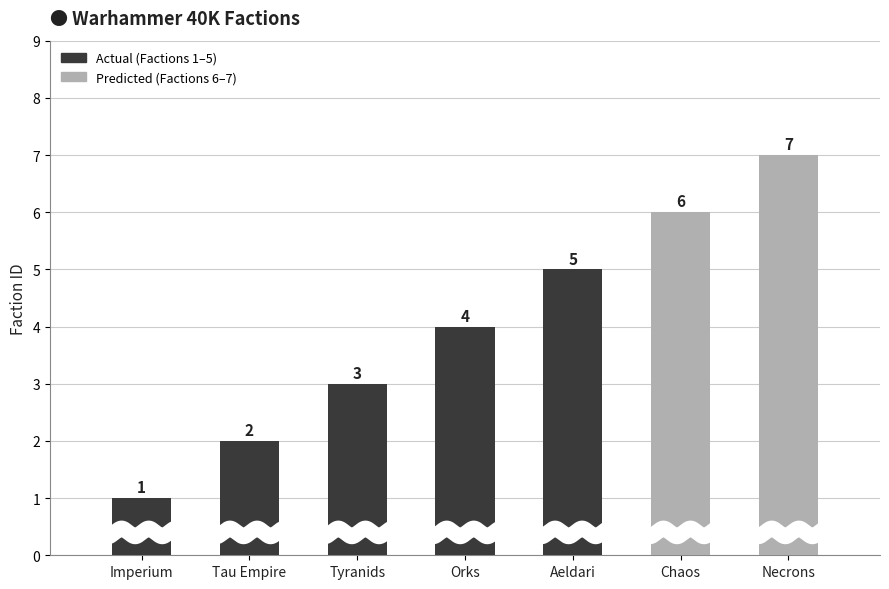

What is the greatest value displayed?

7